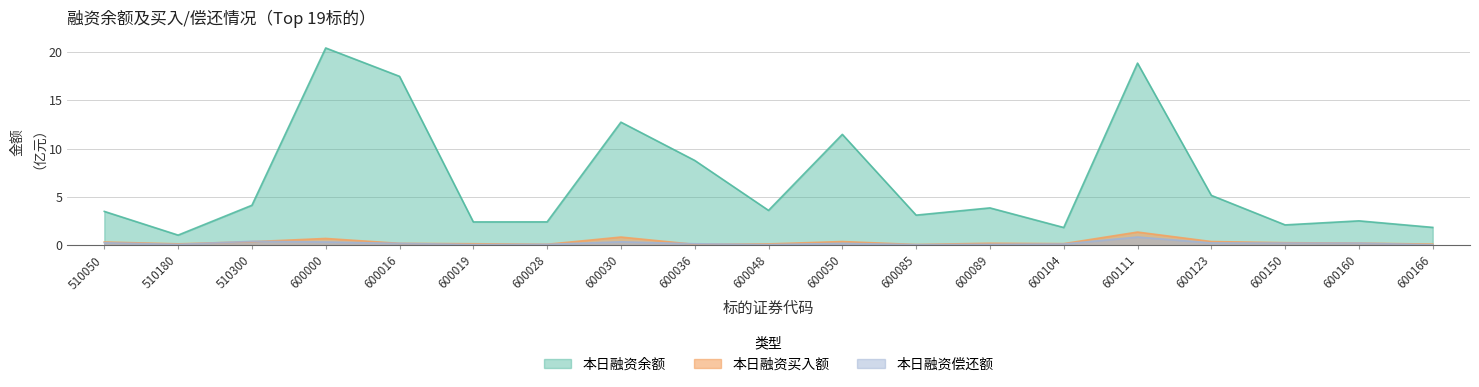

What is the maximum value shown in the chart?

20.4